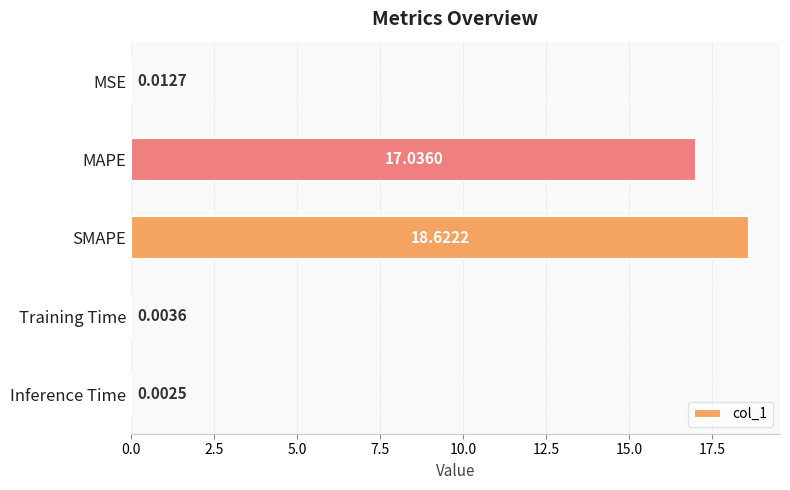

What is the change in value from SMAPE to Training Time?

-18.6